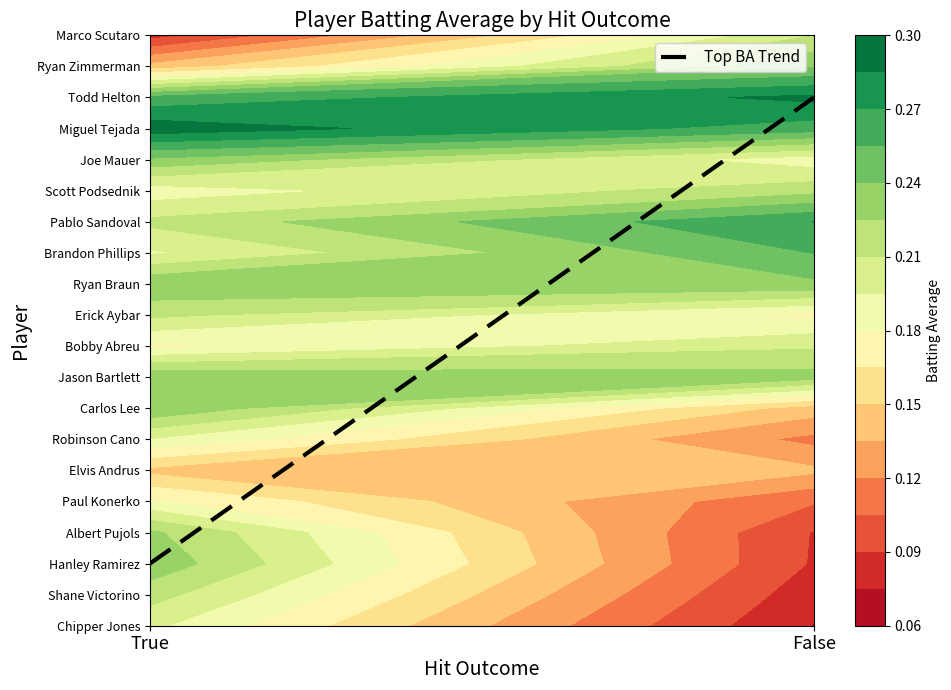

What is the sum of the values at True and False?

19